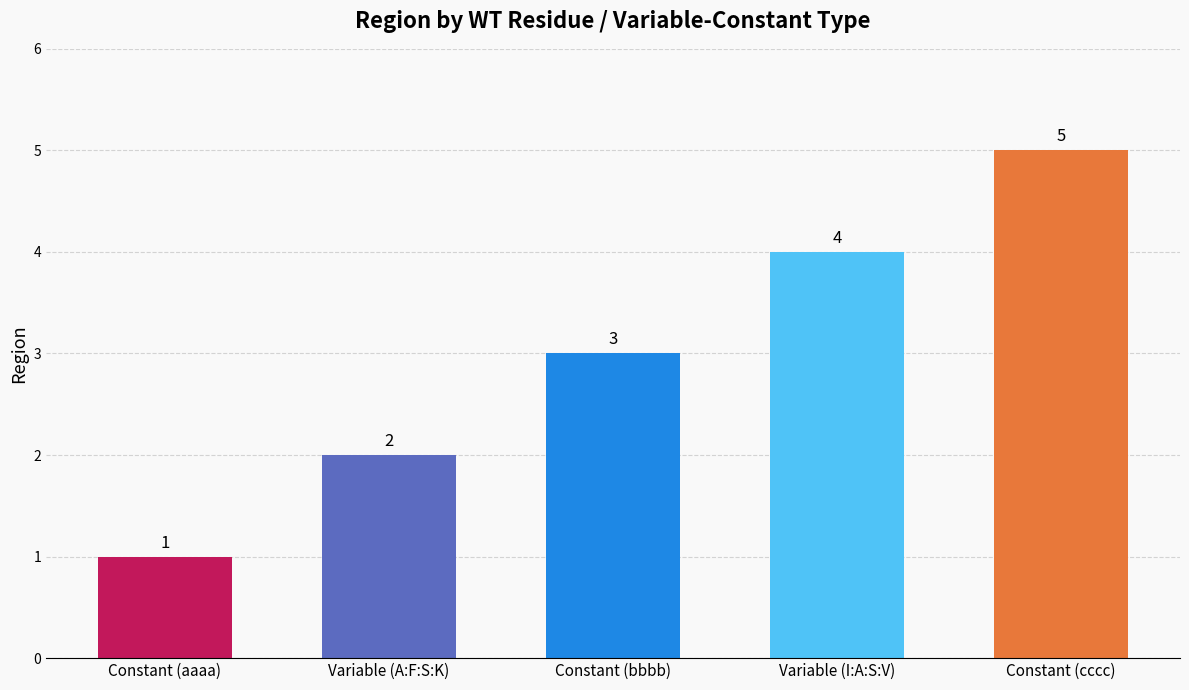

Reading left to right, what are all the values shown in this chart?

Constant (aaaa)=1	Variable (A:F:S:K)=2	Constant (bbbb)=3	Variable (I:A:S:V)=4	Constant (cccc)=5